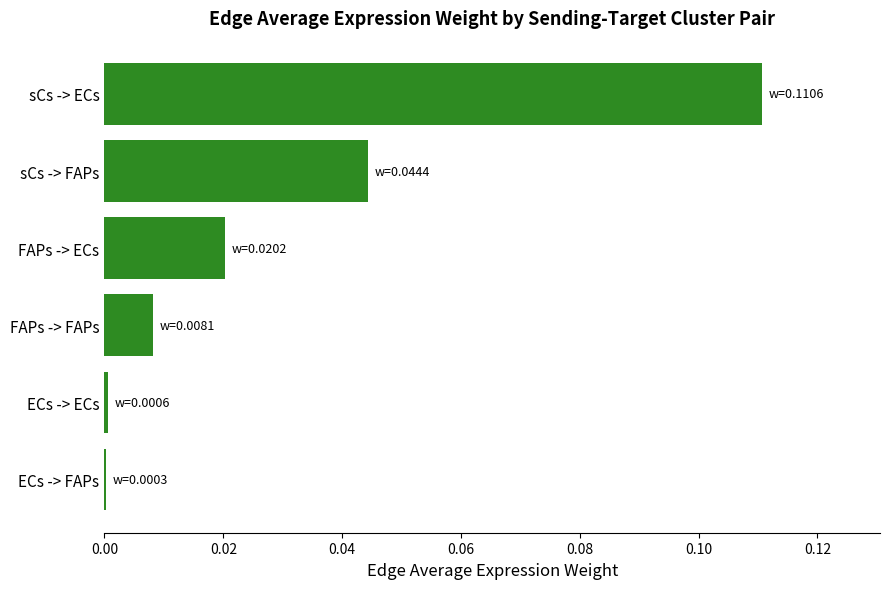

The chart shows a value of 0.0 at FAPs -> ECs. True or false?

True